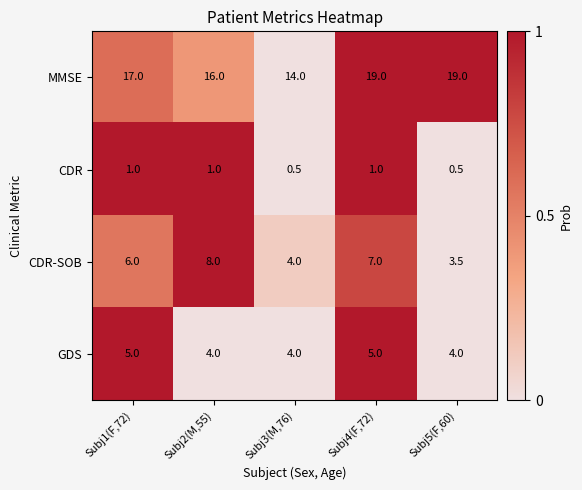

At Subj1(F,72), list the series in order from smallest to largest.

CDR, GDS, CDR-SOB, MMSE